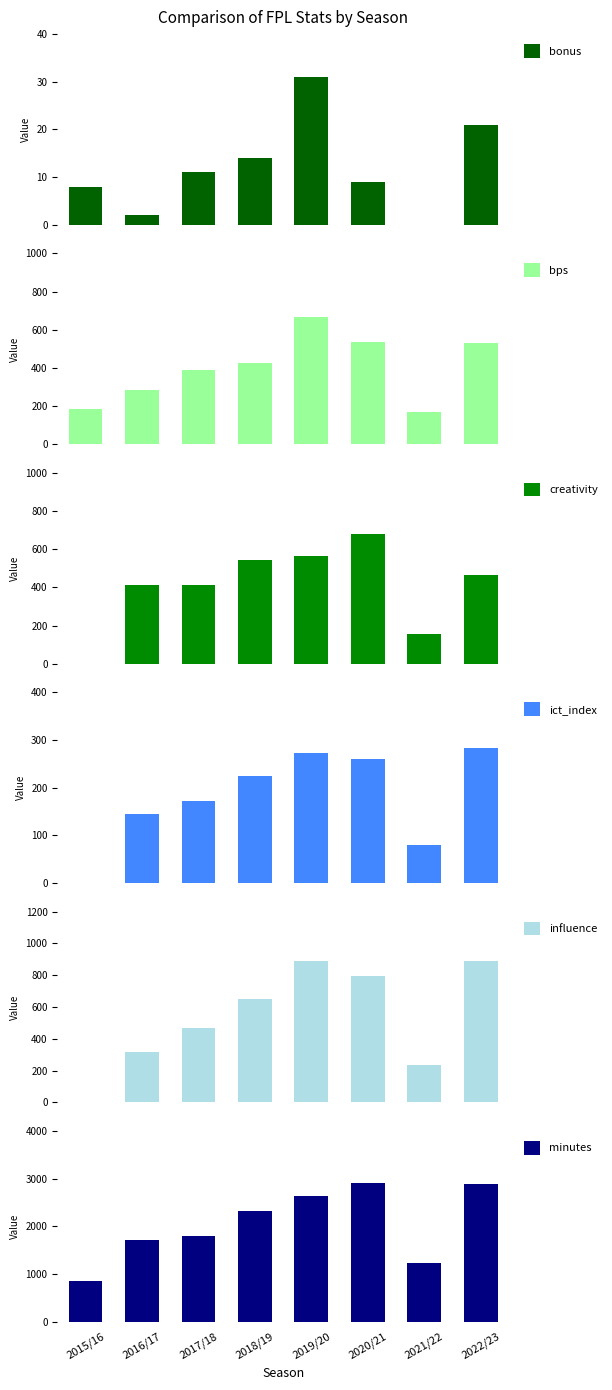

Where does the minutes series first go above 2331?

2019/20